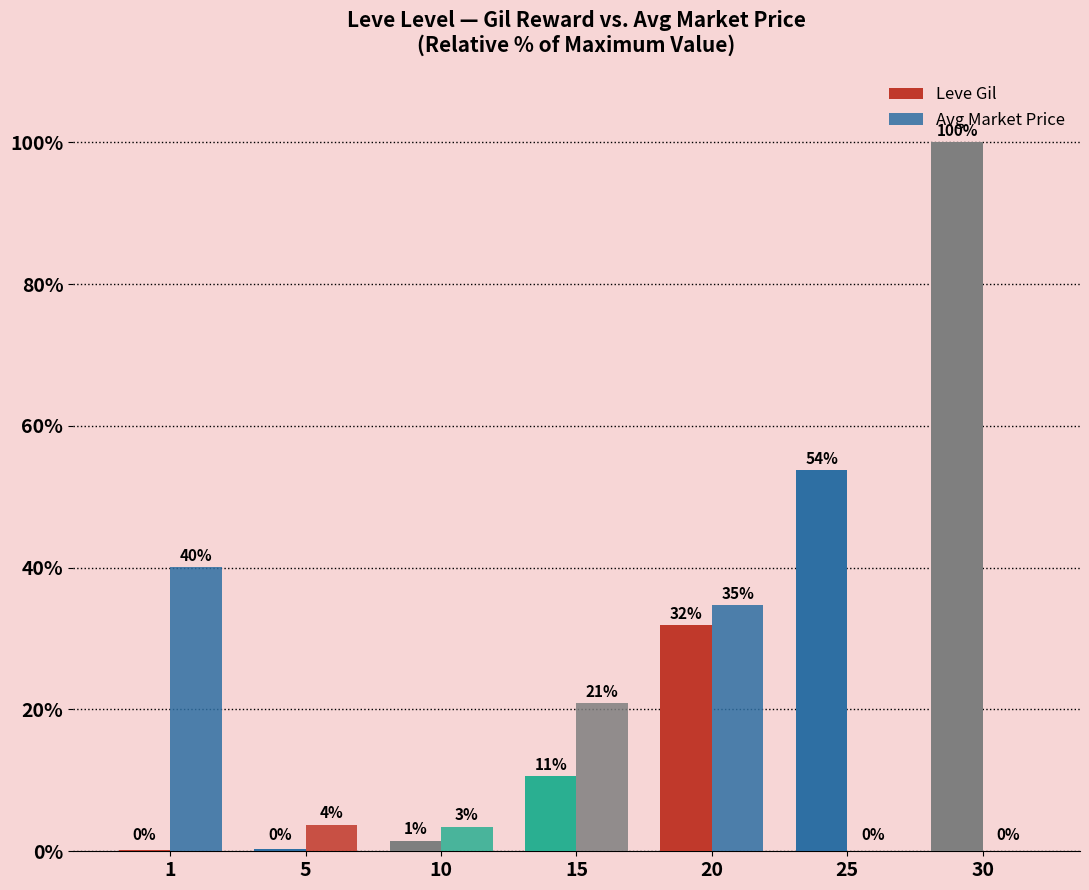

How many categories are shown in the chart?

7